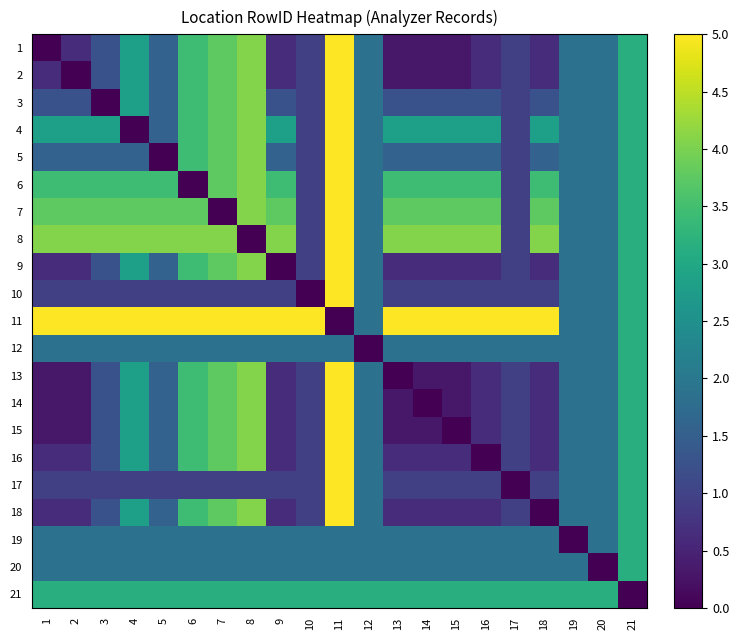

At how many categories does at least one series exceed 3?

21